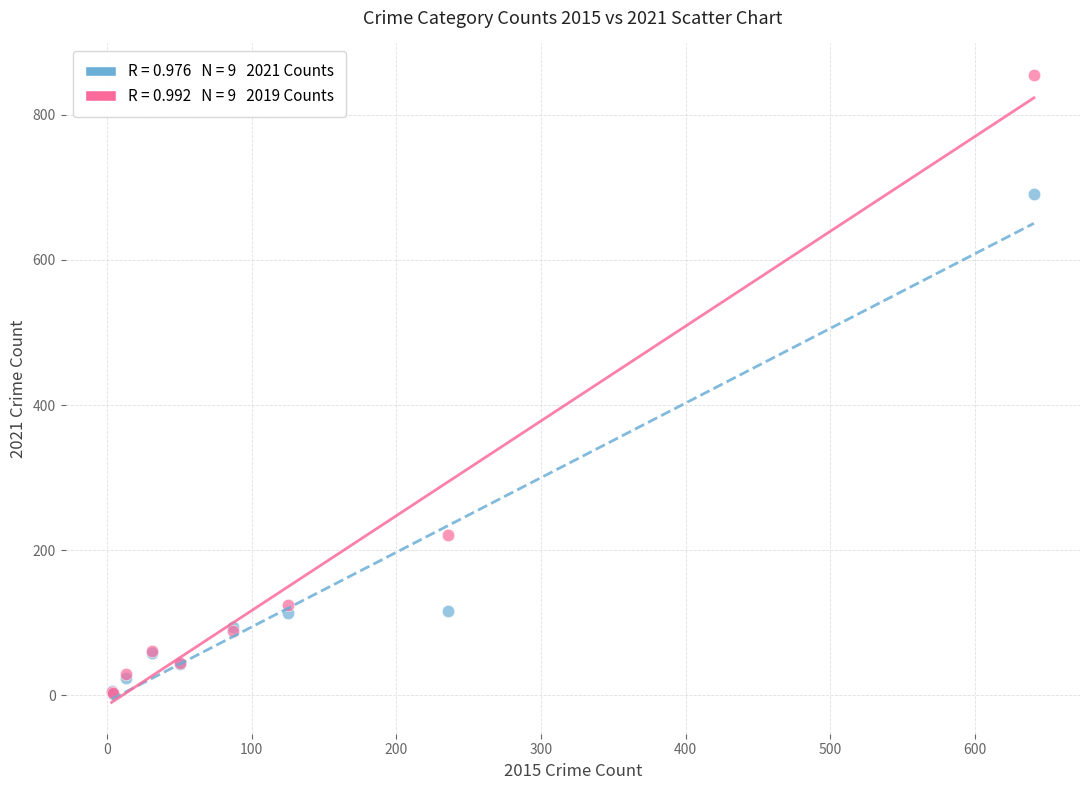

Across all series, what Y value is closest to 428?

221